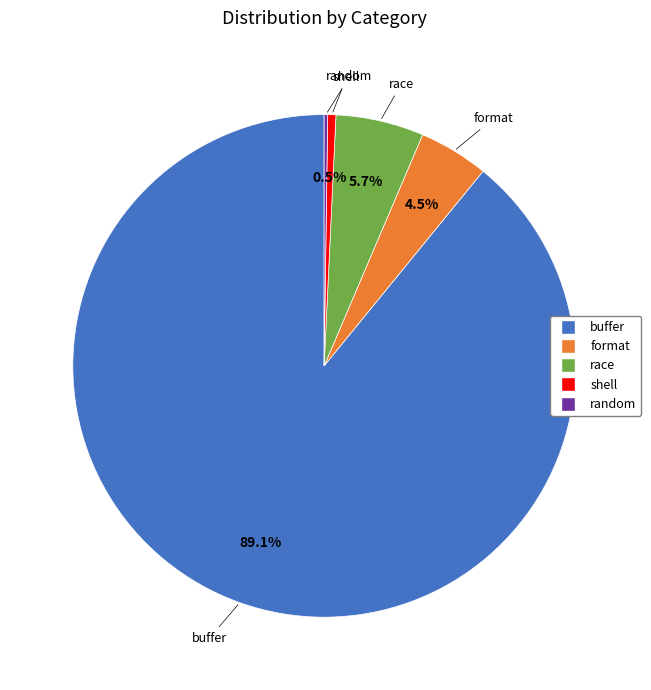

Which category has the biggest portion of the pie?

buffer